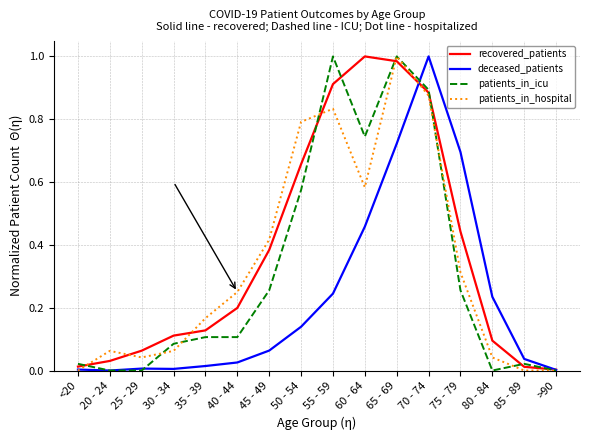

What position from the left is 75 - 79?

13